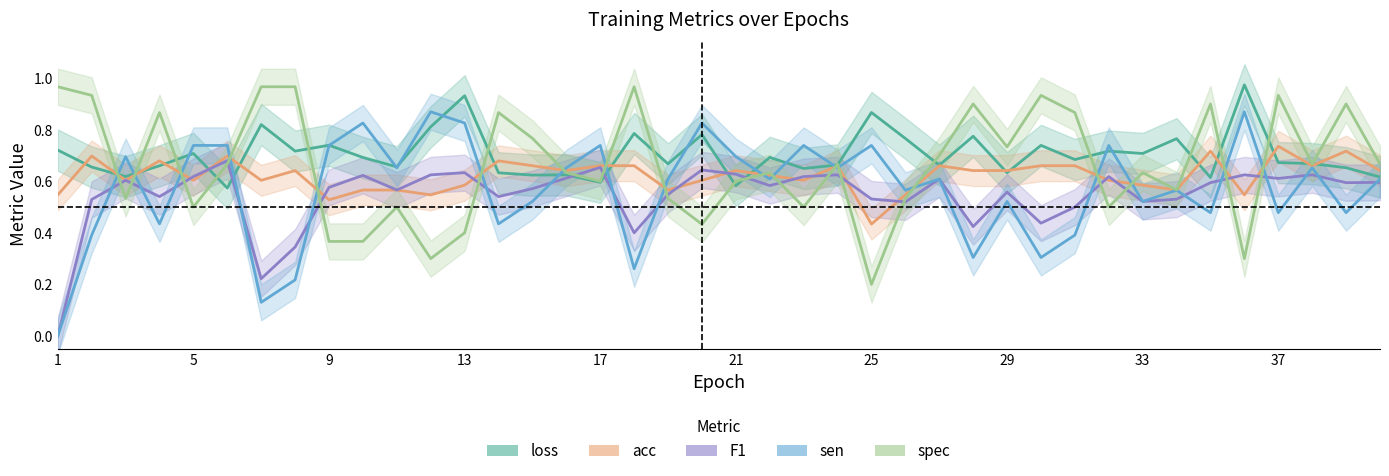

Reading right to left, extract all data points from this chart.

loss: 0.6	0.7	0.7	0.7	1.0	0.6	0.8	0.7	0.7	0.7	0.7	0.6	0.8	0.7	0.8	0.9	0.7	0.6	0.7	0.6	0.8	0.7	0.8	0.6	0.6	0.6	0.6	0.9	0.8	0.7	0.7	0.7	0.7	0.8	0.6	0.7	0.7	0.6	0.7	0.7
acc: 0.6	0.7	0.7	0.7	0.5	0.7	0.6	0.6	0.6	0.7	0.7	0.6	0.6	0.7	0.5	0.4	0.7	0.6	0.6	0.6	0.6	0.6	0.7	0.7	0.6	0.7	0.7	0.6	0.5	0.6	0.6	0.5	0.6	0.6	0.7	0.6	0.7	0.6	0.7	0.5
F1: 0.6	0.6	0.6	0.6	0.6	0.6	0.5	0.5	0.6	0.5	0.4	0.6	0.4	0.6	0.5	0.5	0.6	0.6	0.6	0.6	0.6	0.5	0.4	0.7	0.6	0.6	0.5	0.6	0.6	0.6	0.6	0.6	0.3	0.2	0.7	0.6	0.5	0.6	0.5	0.0
sen: 0.6	0.5	0.7	0.5	0.9	0.5	0.6	0.5	0.7	0.4	0.3	0.5	0.3	0.6	0.6	0.7	0.7	0.7	0.6	0.7	0.8	0.6	0.3	0.7	0.7	0.5	0.4	0.8	0.9	0.7	0.8	0.7	0.2	0.1	0.7	0.7	0.4	0.7	0.4	0.0
spec: 0.7	0.9	0.7	0.9	0.3	0.9	0.6	0.6	0.5	0.9	0.9	0.7	0.9	0.7	0.5	0.2	0.7	0.5	0.6	0.6	0.4	0.5	1.0	0.6	0.6	0.8	0.9	0.4	0.3	0.5	0.4	0.4	1.0	1.0	0.7	0.5	0.9	0.5	0.9	1.0